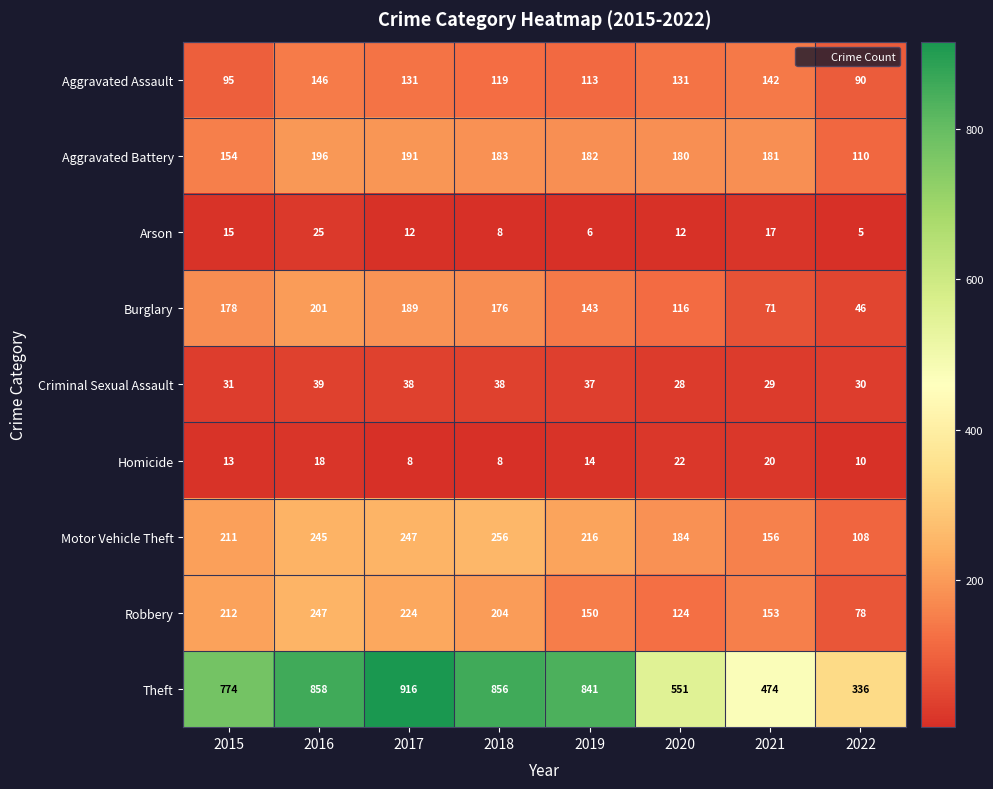

How many categories are shown in the chart?

8